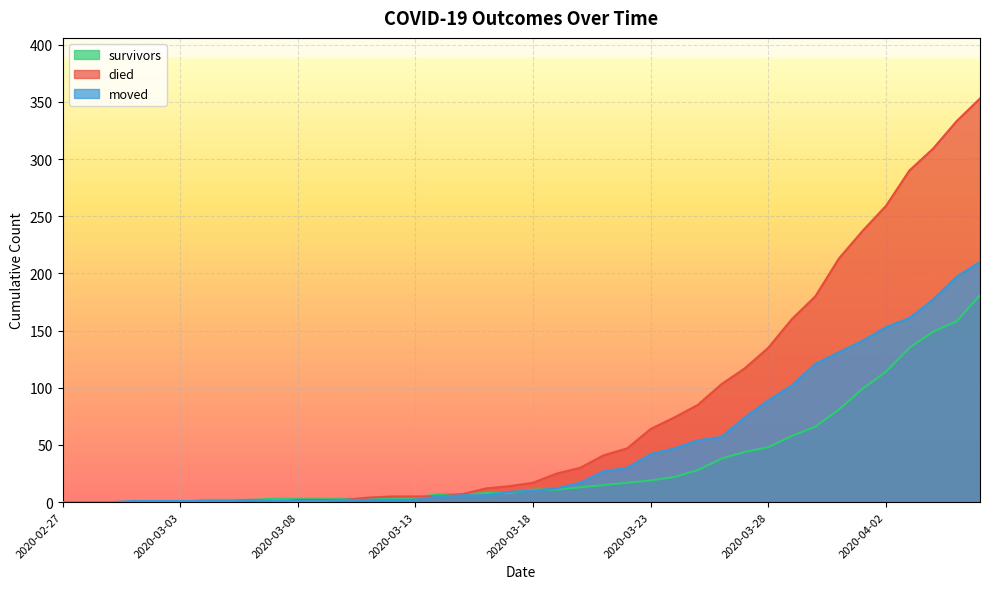

Rank the categories by moved value from lowest to highest.

2020-02-27, 2020-02-28, 2020-02-29, 2020-03-01, 2020-03-02, 2020-03-03, 2020-03-04, 2020-03-05, 2020-03-07, 2020-03-08, 2020-03-09, 2020-03-06, 2020-03-10, 2020-03-11, 2020-03-12, 2020-03-13, 2020-03-14, 2020-03-15, 2020-03-16, 2020-03-17, 2020-03-18, 2020-03-19, 2020-03-20, 2020-03-21, 2020-03-22, 2020-03-23, 2020-03-24, 2020-03-25, 2020-03-26, 2020-03-27, 2020-03-28, 2020-03-29, 2020-03-30, 2020-03-31, 2020-04-01, 2020-04-02, 2020-04-03, 2020-04-04, 2020-04-05, 2020-04-06